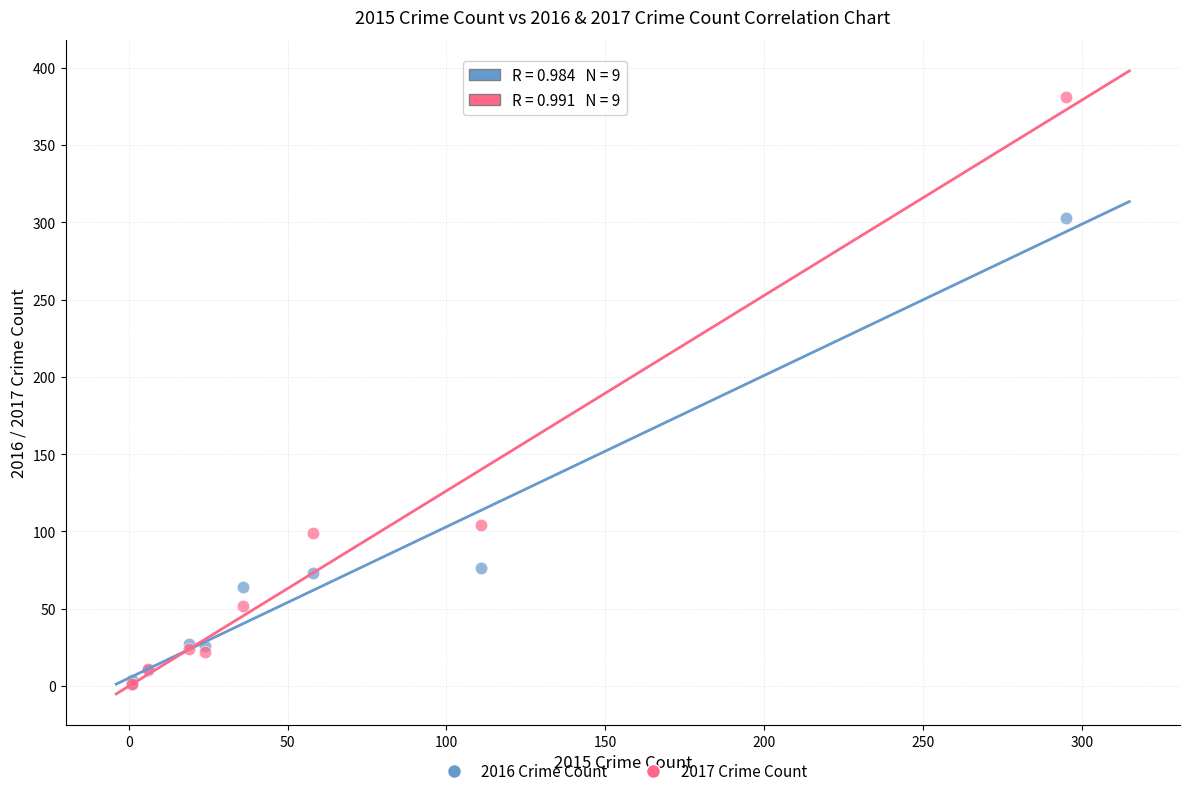

In the 2017 Crime Count series, what Y value is closest to 191?

104